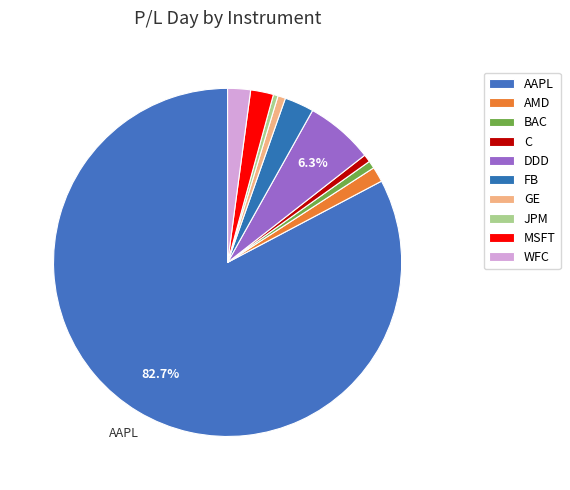

What is the total percentage of JPM and C?

1.1%